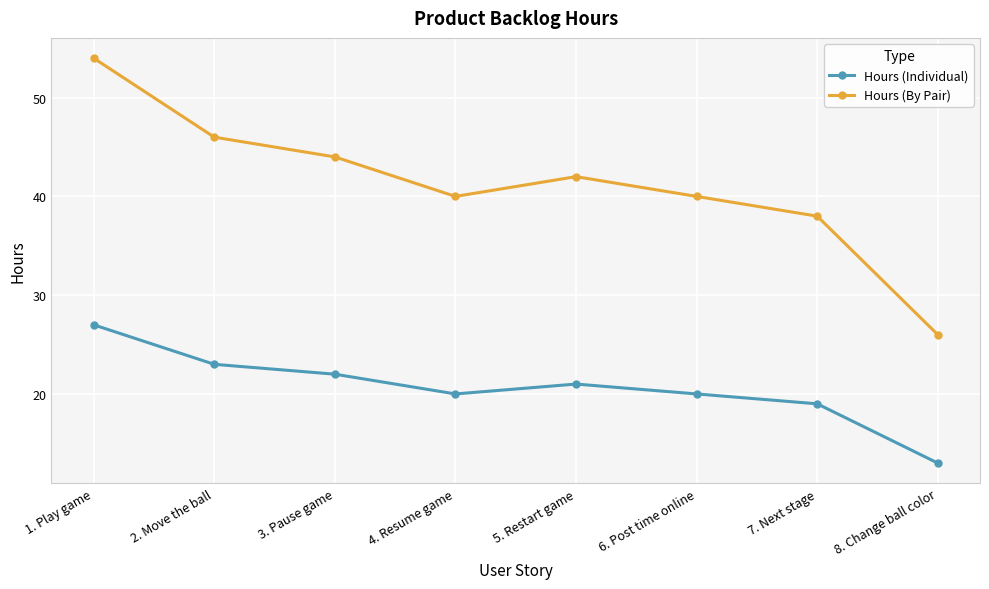

What is the difference between the Hours (Individual) values at 3. Pause game and 5. Restart game?

1